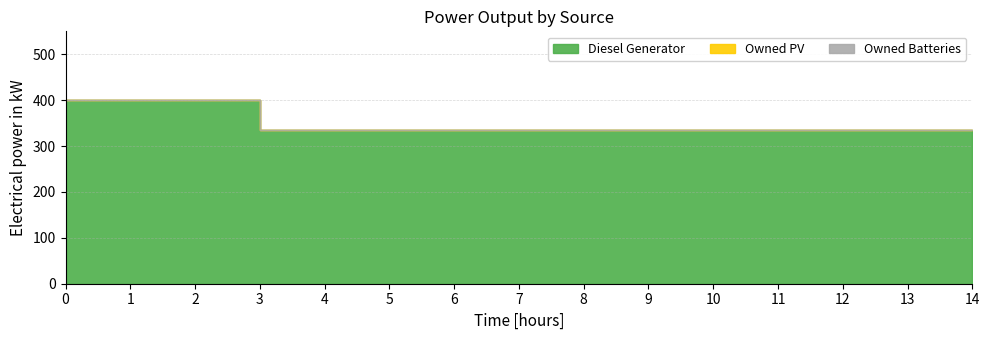

True or false: Diesel Generator and Owned Batteries cross at least once.

False